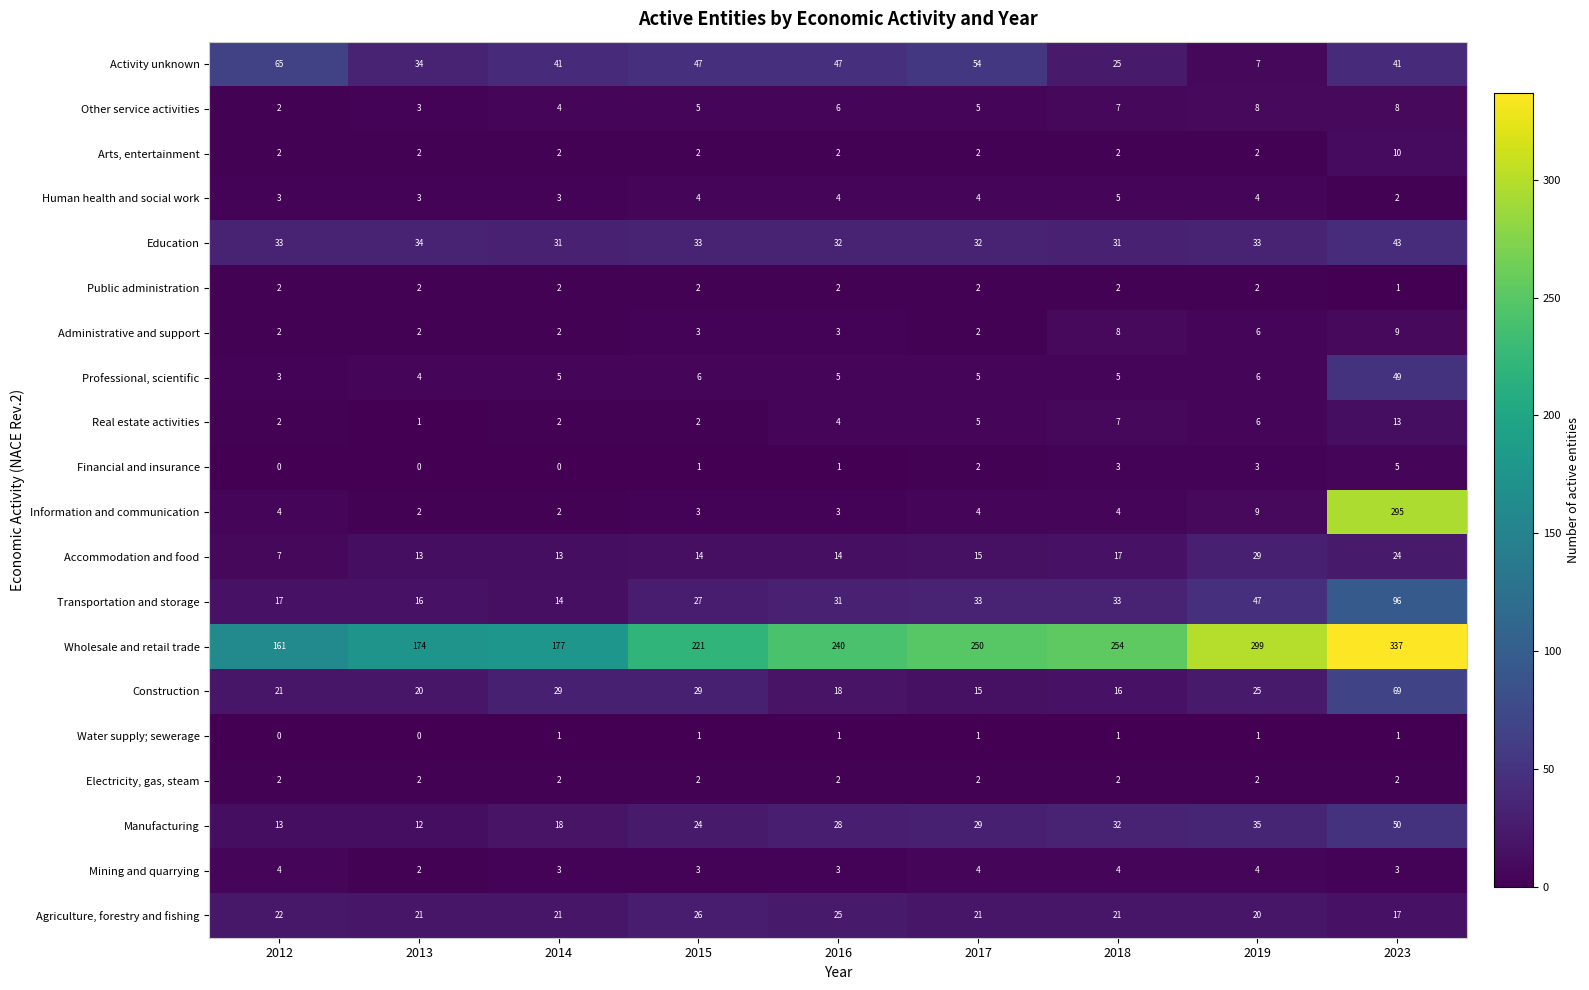

Which category has the lowest value in the Wholesale and retail trade series?

2012